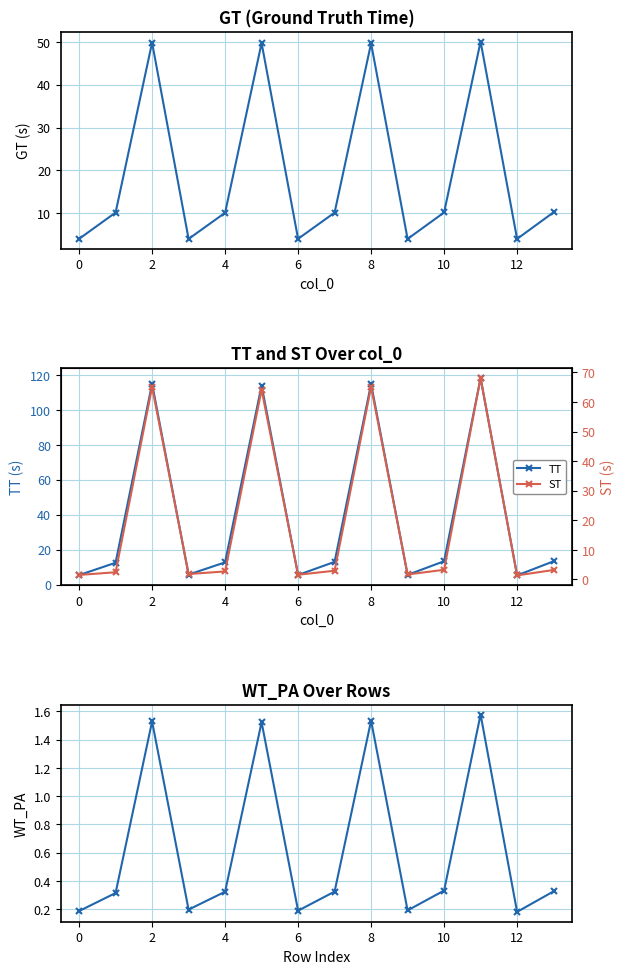

The value of TT at 2 is 72.6. True or false?

False